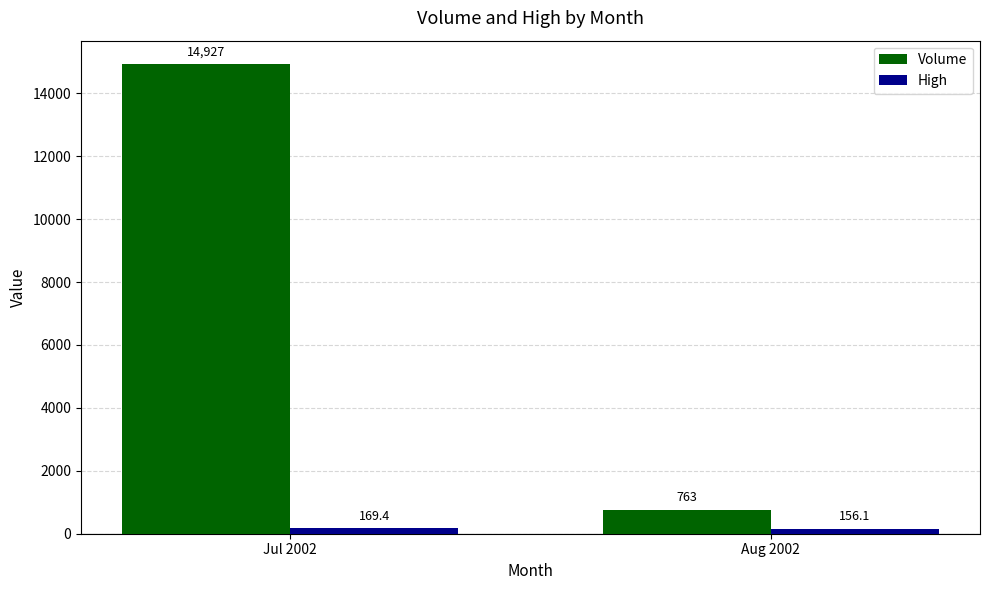

The Volume series shows 763.0 at Aug 2002. True or false?

True